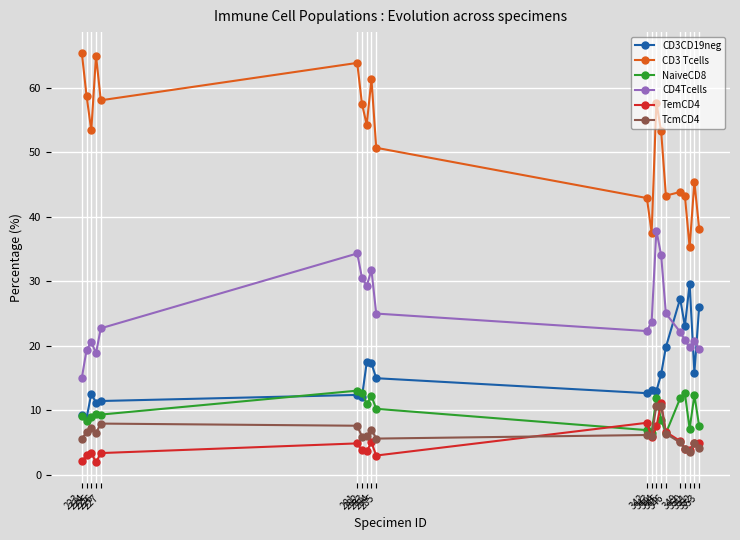

What is the highest value of the NaiveCD8 series?

13.1